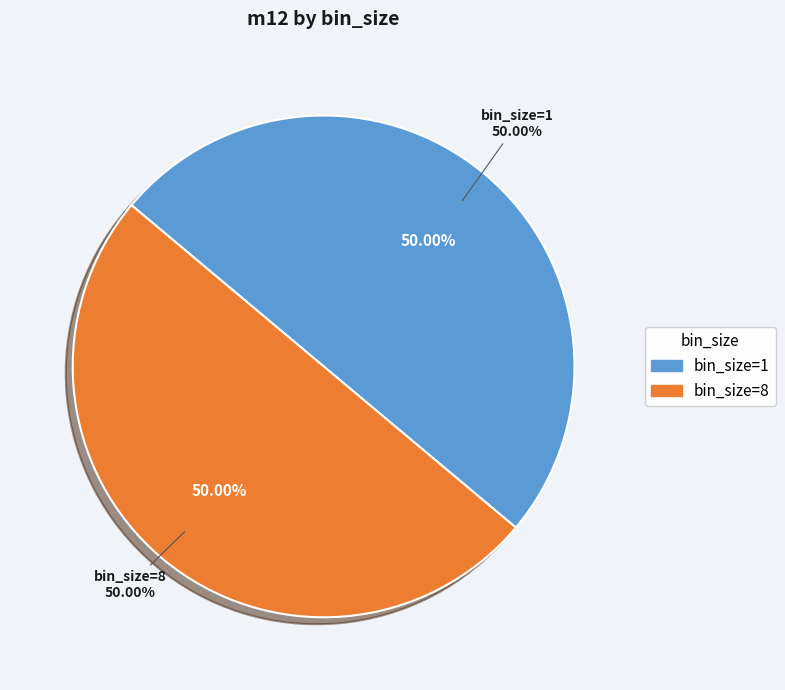

Combined, what portion of the pie is bin_size=8 and bin_size=1?

100.0%